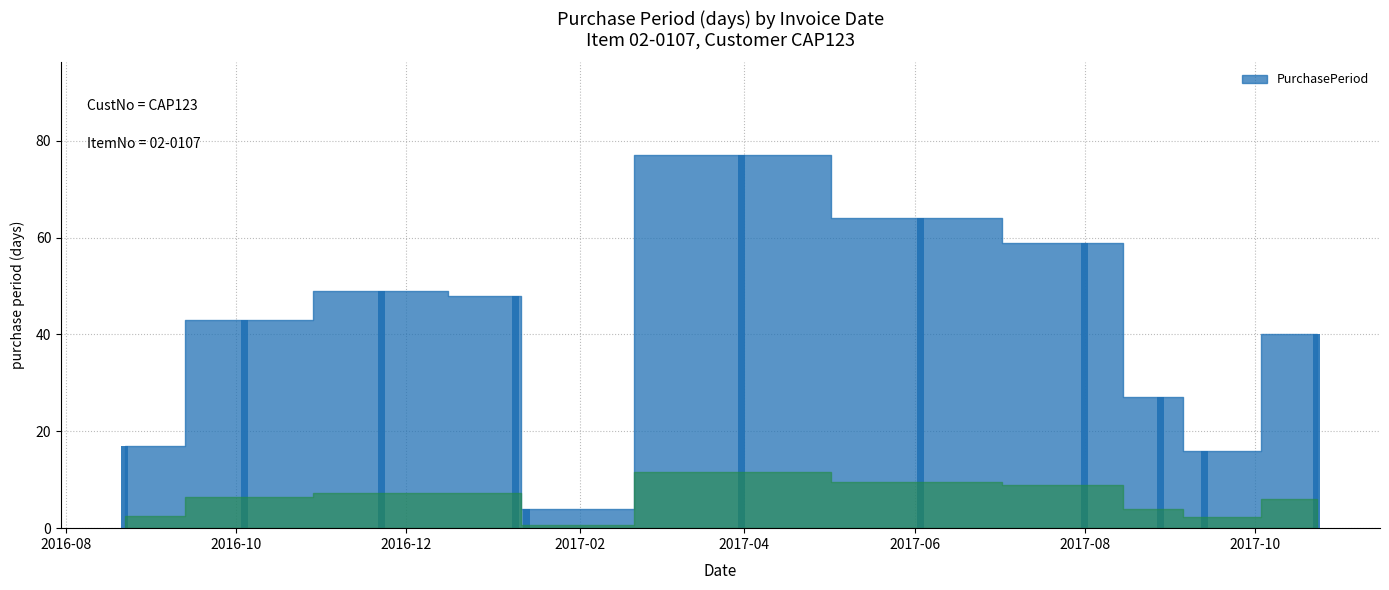

What is the value of the 5th bar from the left?

4